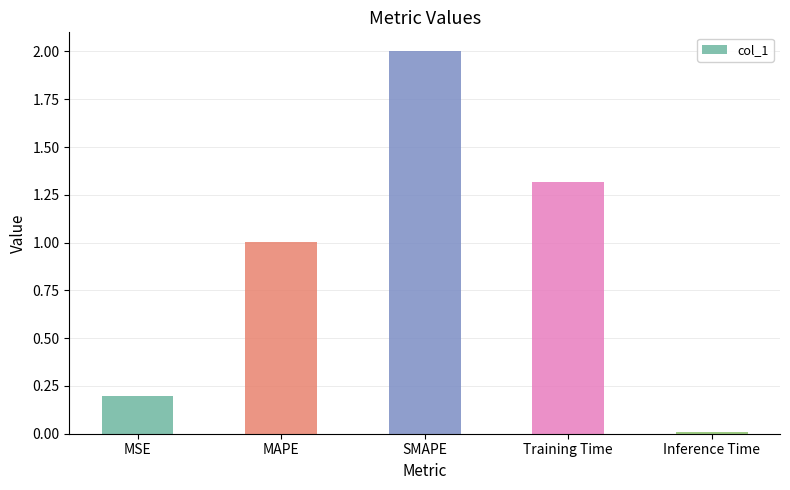

What is the average value?

0.9